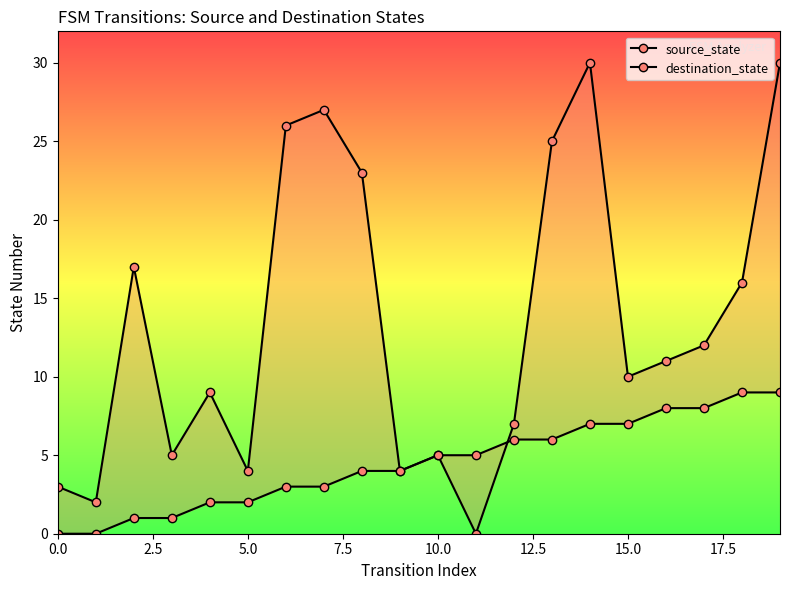

How many lines are shown in the chart?

2